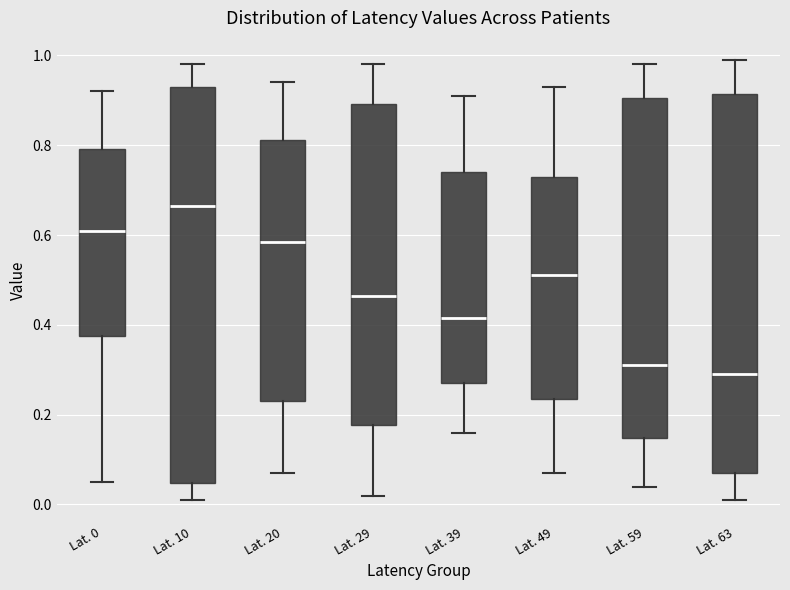

Comparing the boxes themselves (not the whiskers), which one is the tallest?

Lat. 10